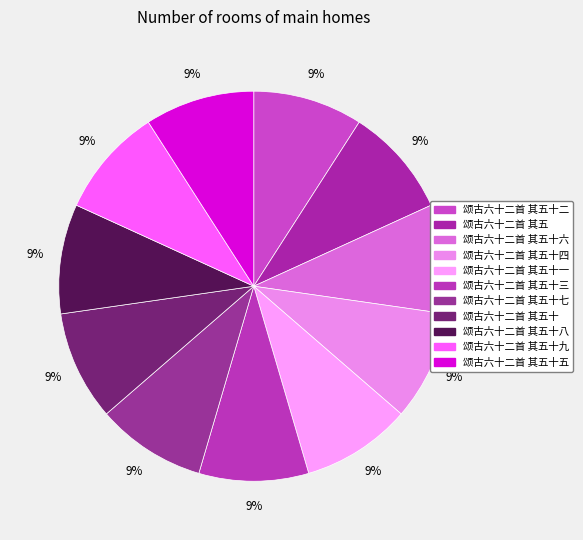

Count the number of slices in the pie.

11